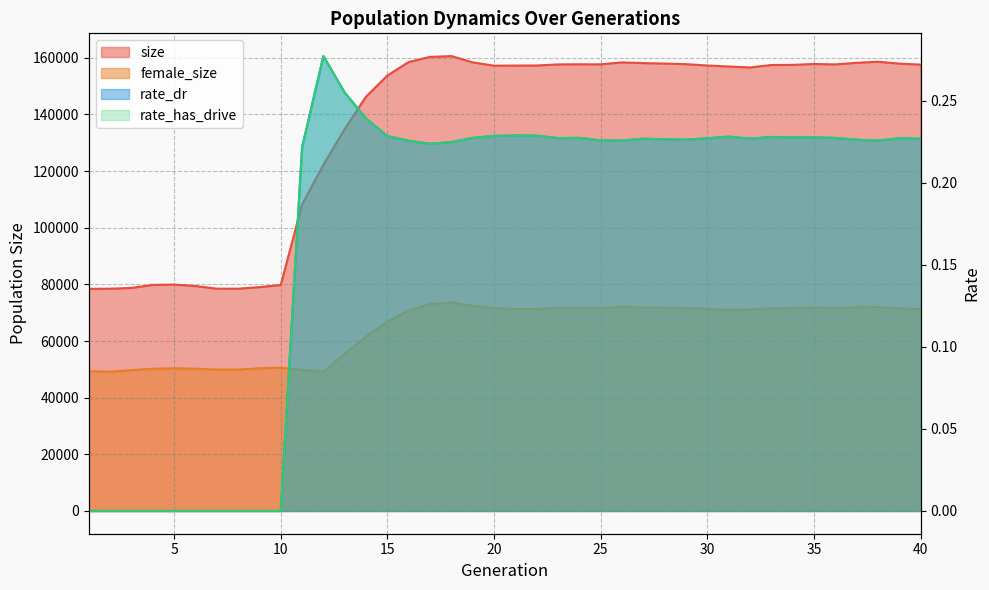

At how many categories does at least one series exceed 43449?

40